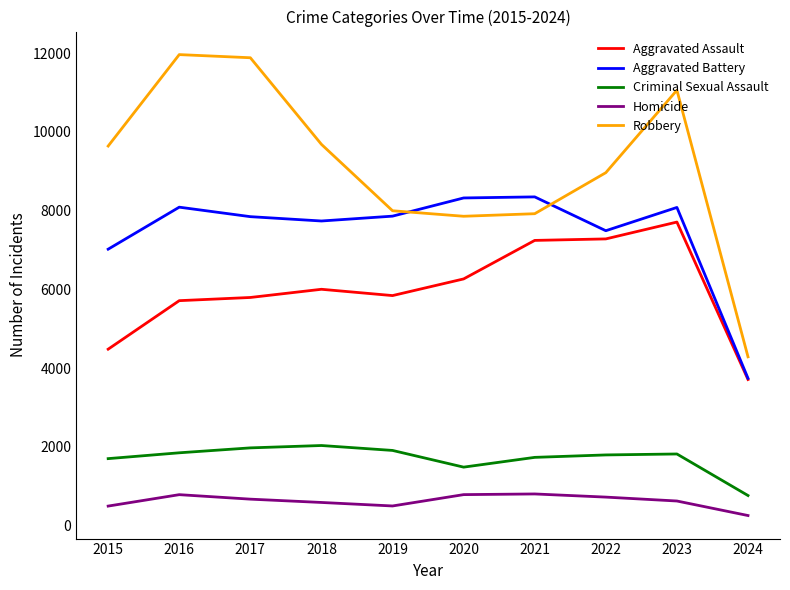

True or false: Criminal Sexual Assault and Homicide cross at least once.

False